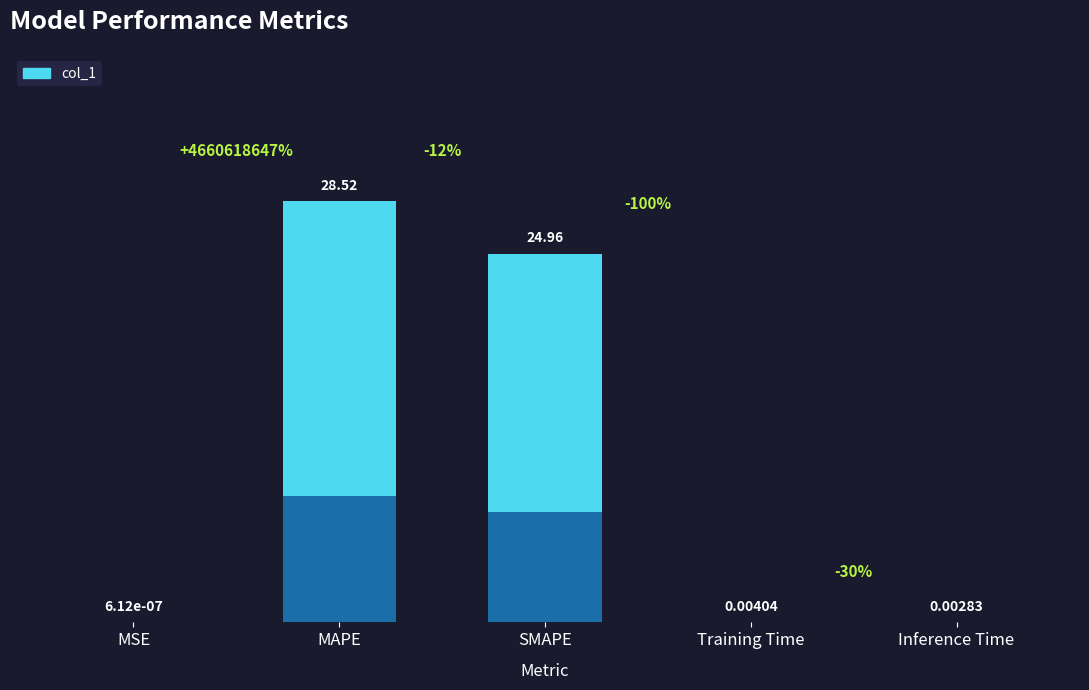

Rank the categories by value from lowest to highest.

MSE, Inference Time, Training Time, SMAPE, MAPE